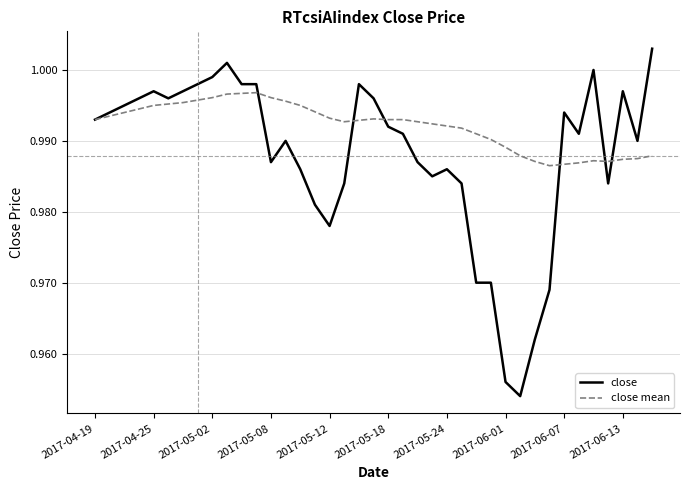

Which series has the largest total across all categories?

close mean